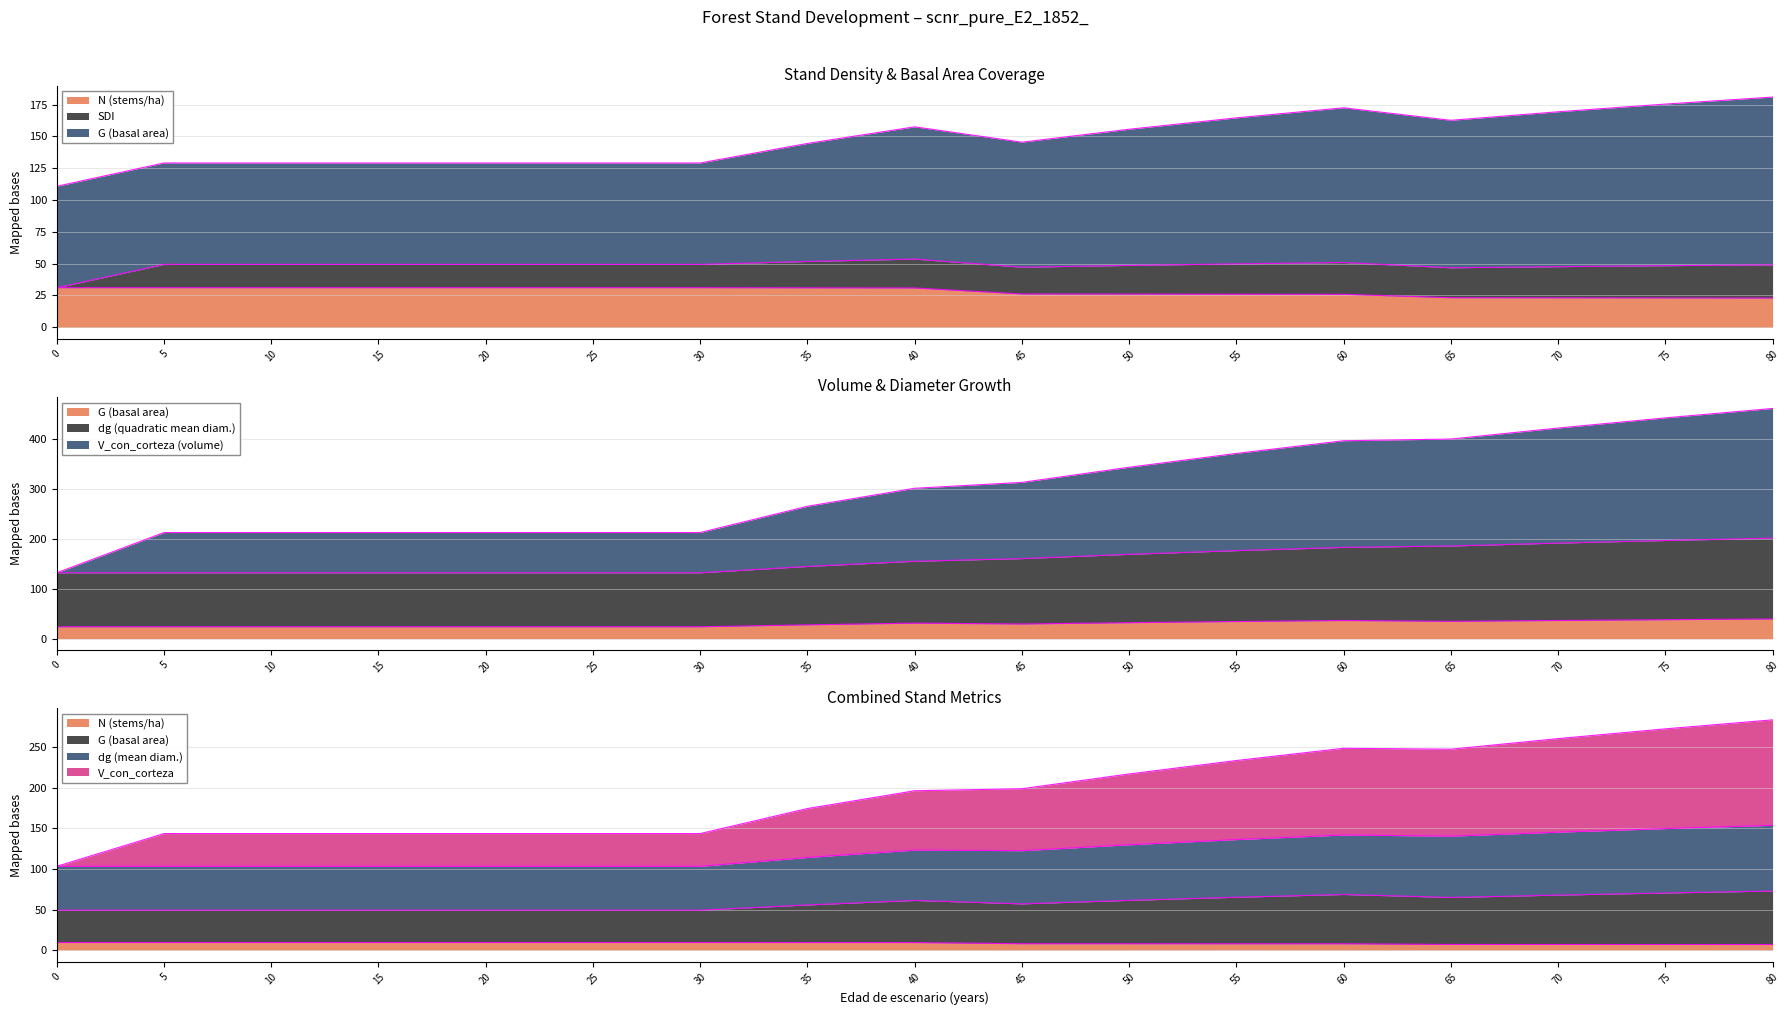

Which series changed the most between 40 and 50?

V_con_corteza